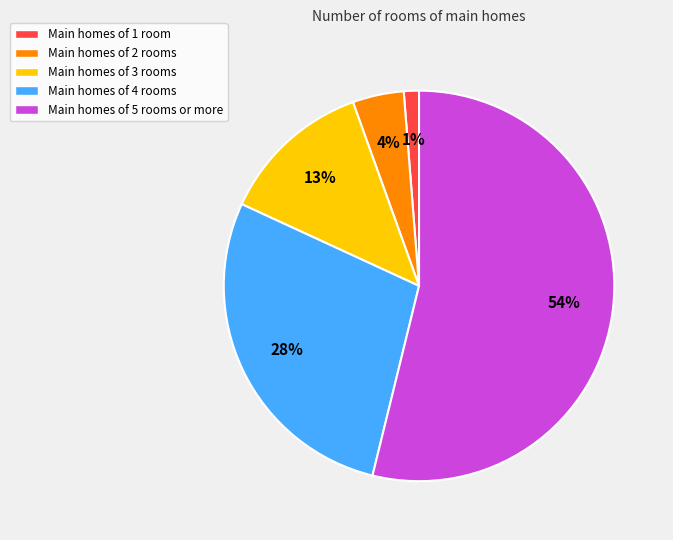

Does any single category account for the majority?

Yes